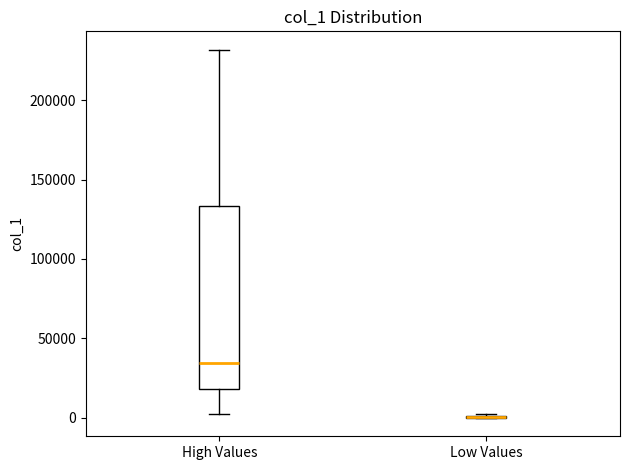

Where does the median line of the box for High Values sit on the y-axis? The values are not printed on the chart, so give them approximately, as read against the axis.

35000